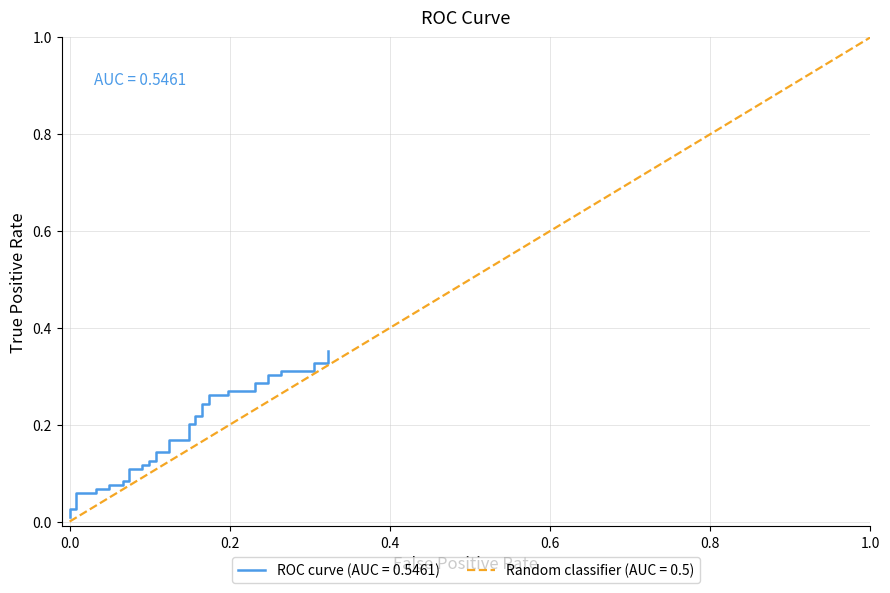

What is the average value?

0.2